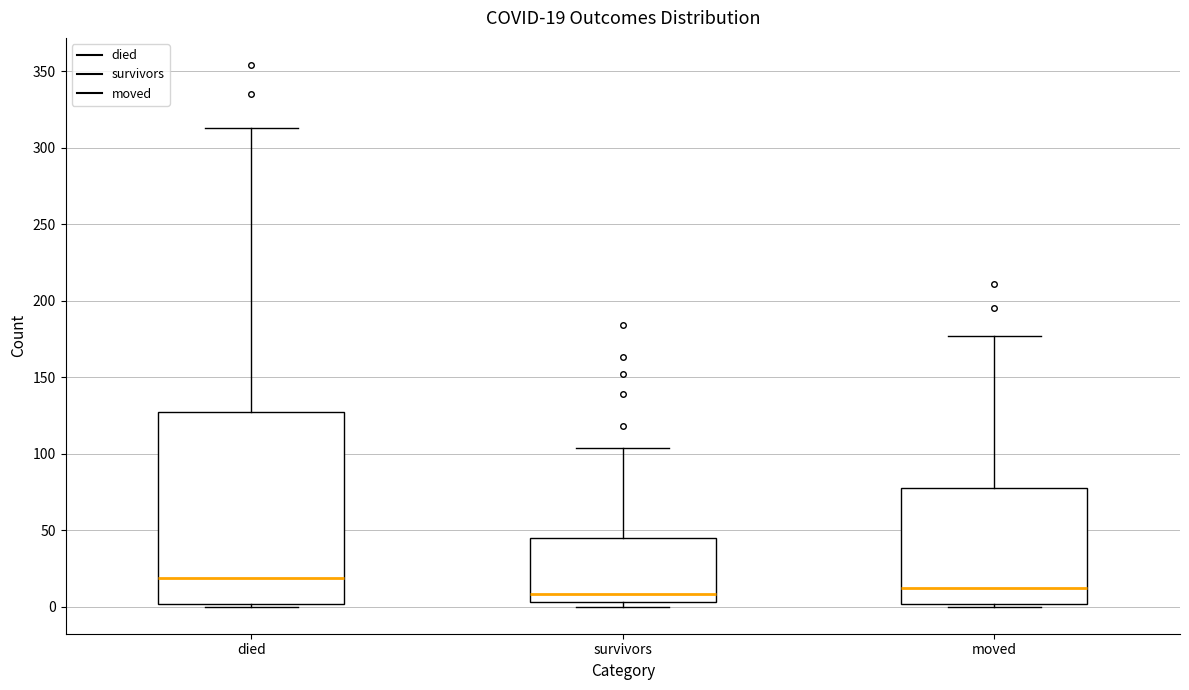

Which box is the tallest, from its lower edge to its upper edge?

died